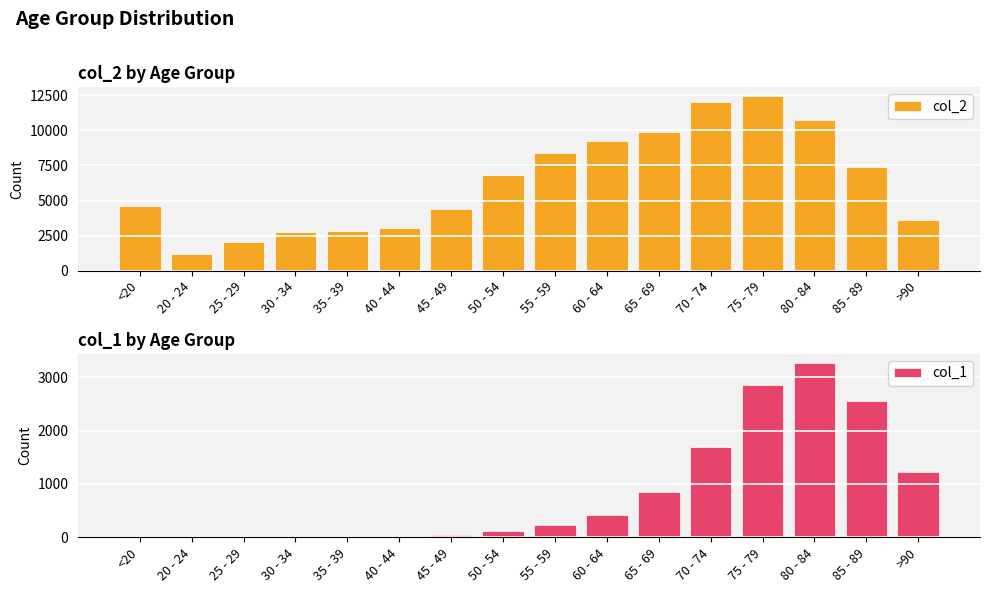

Does the chart contain any negative values?

No